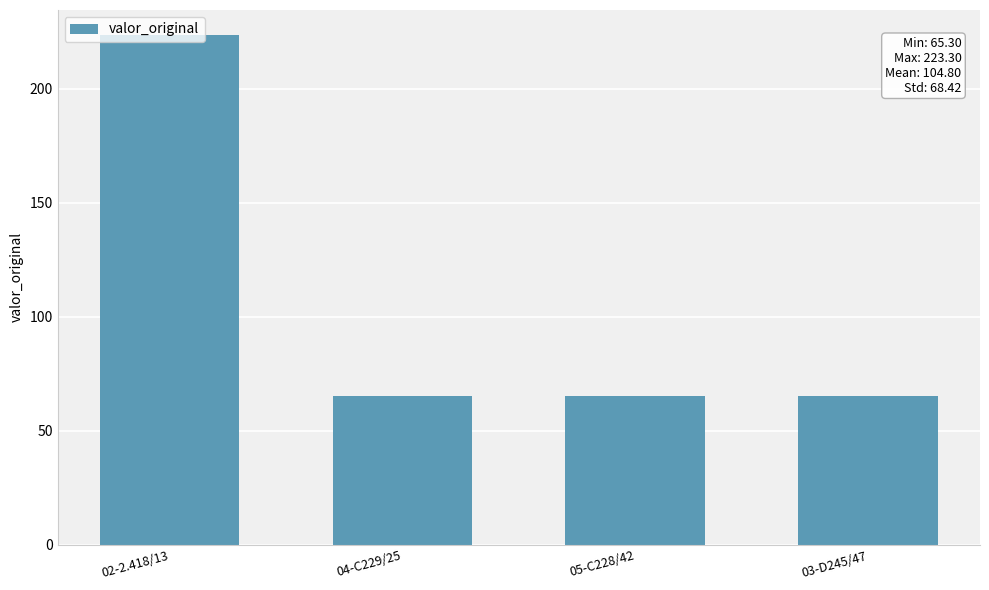

What is the label of the 3rd bar from the right?

04-C229/25